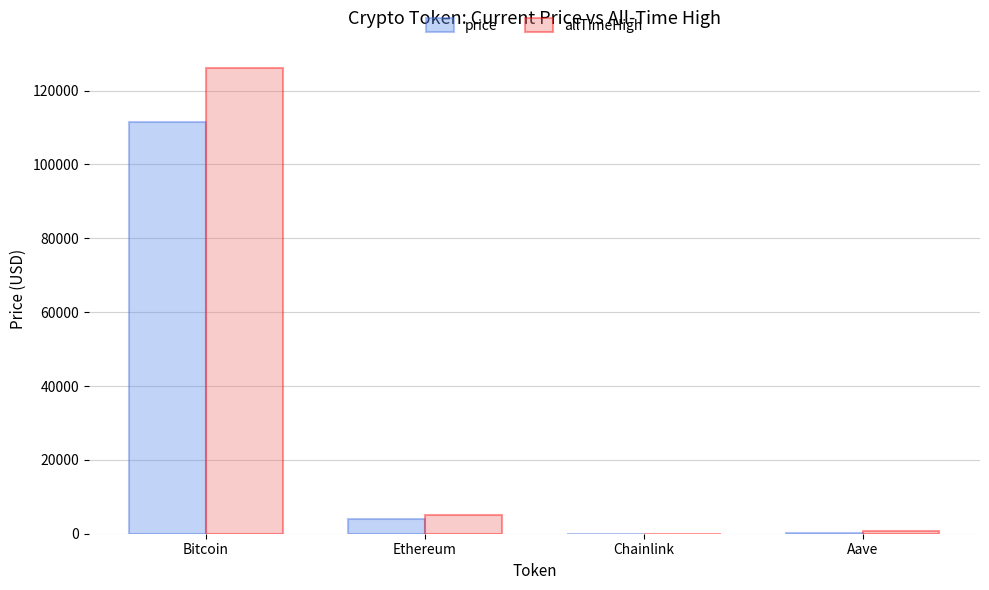

At which label does price reach its peak?

Bitcoin